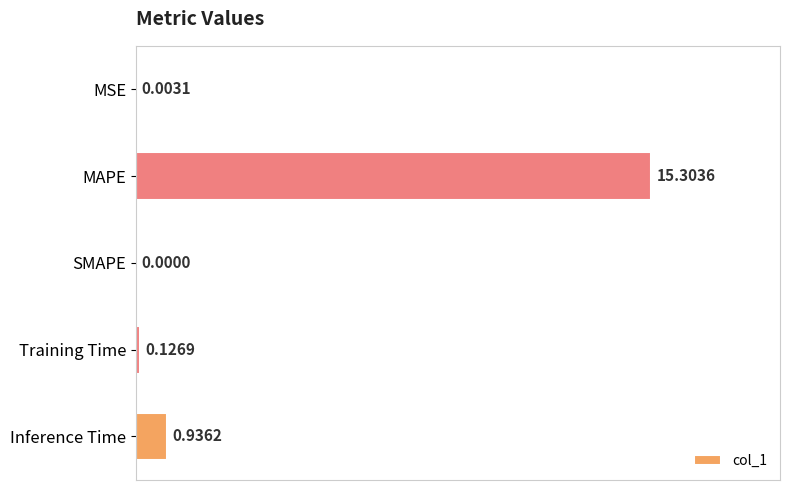

What is the average value?

3.3